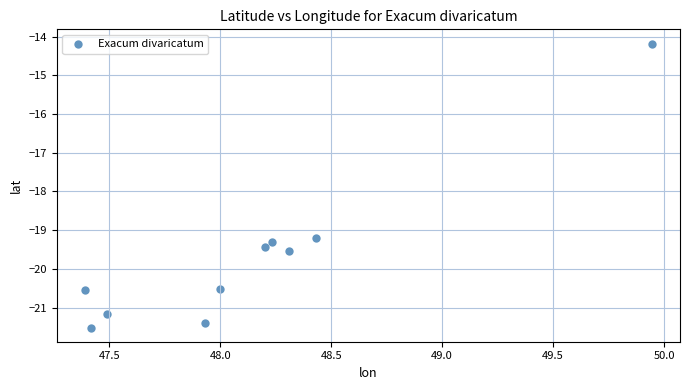

What Y value in the scatter plot is closest to -17?

-19.2